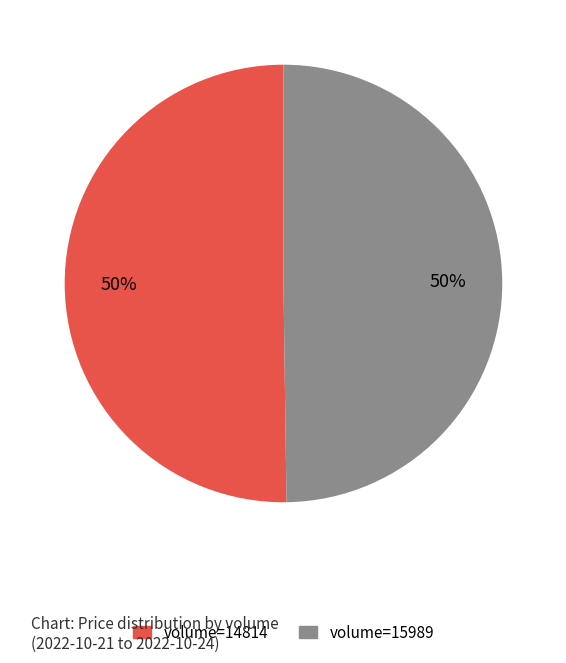

True or false: volume=14814 accounts for 50% of the total.

True